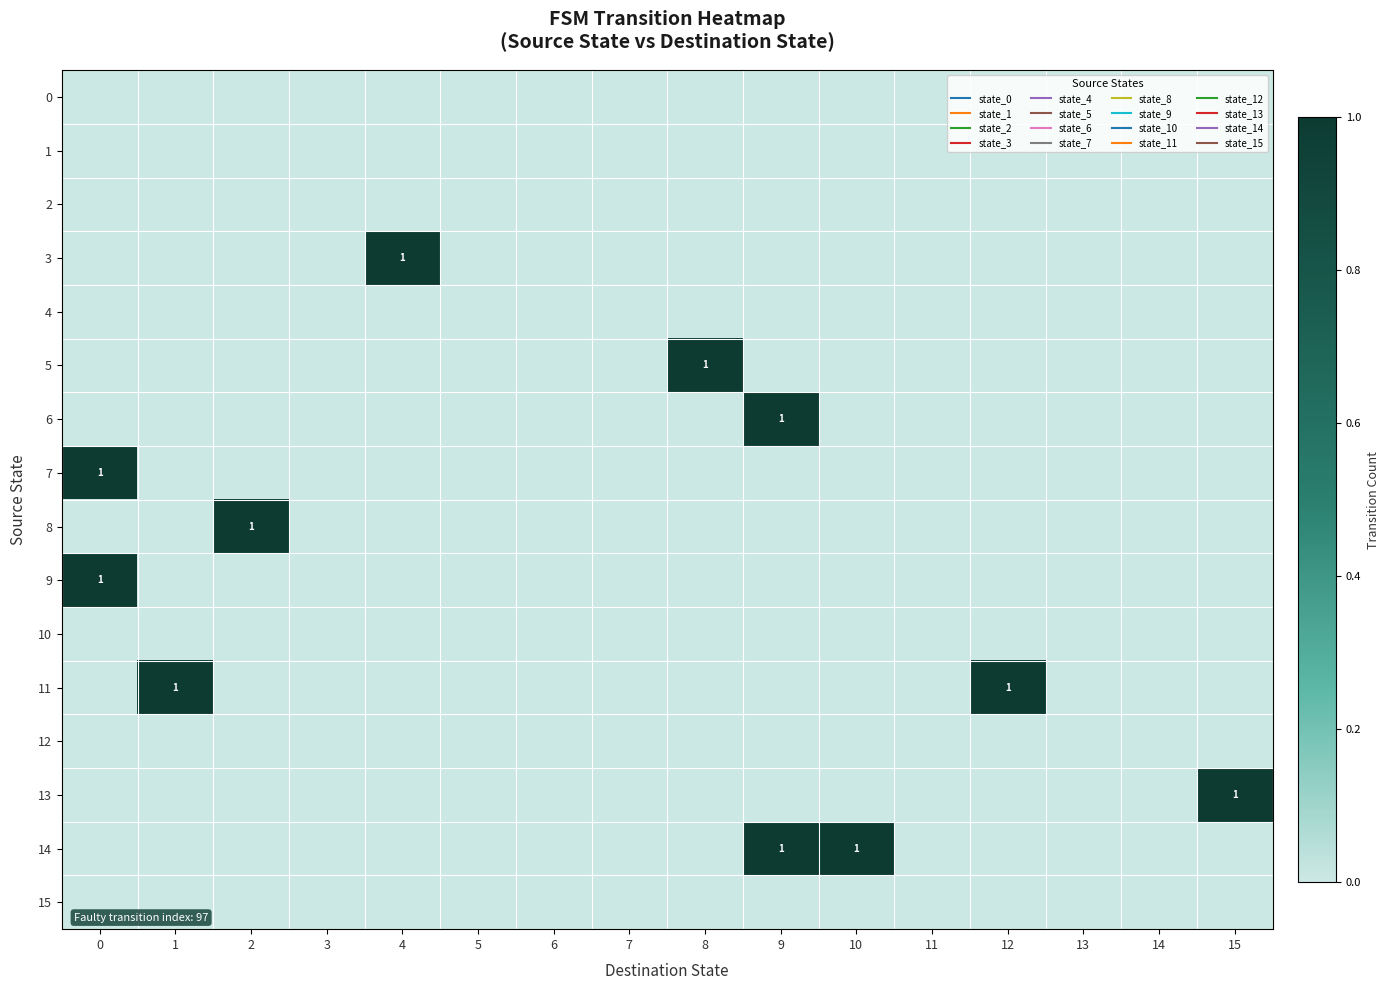

Between 9 and 10, which series saw the biggest shift?

6